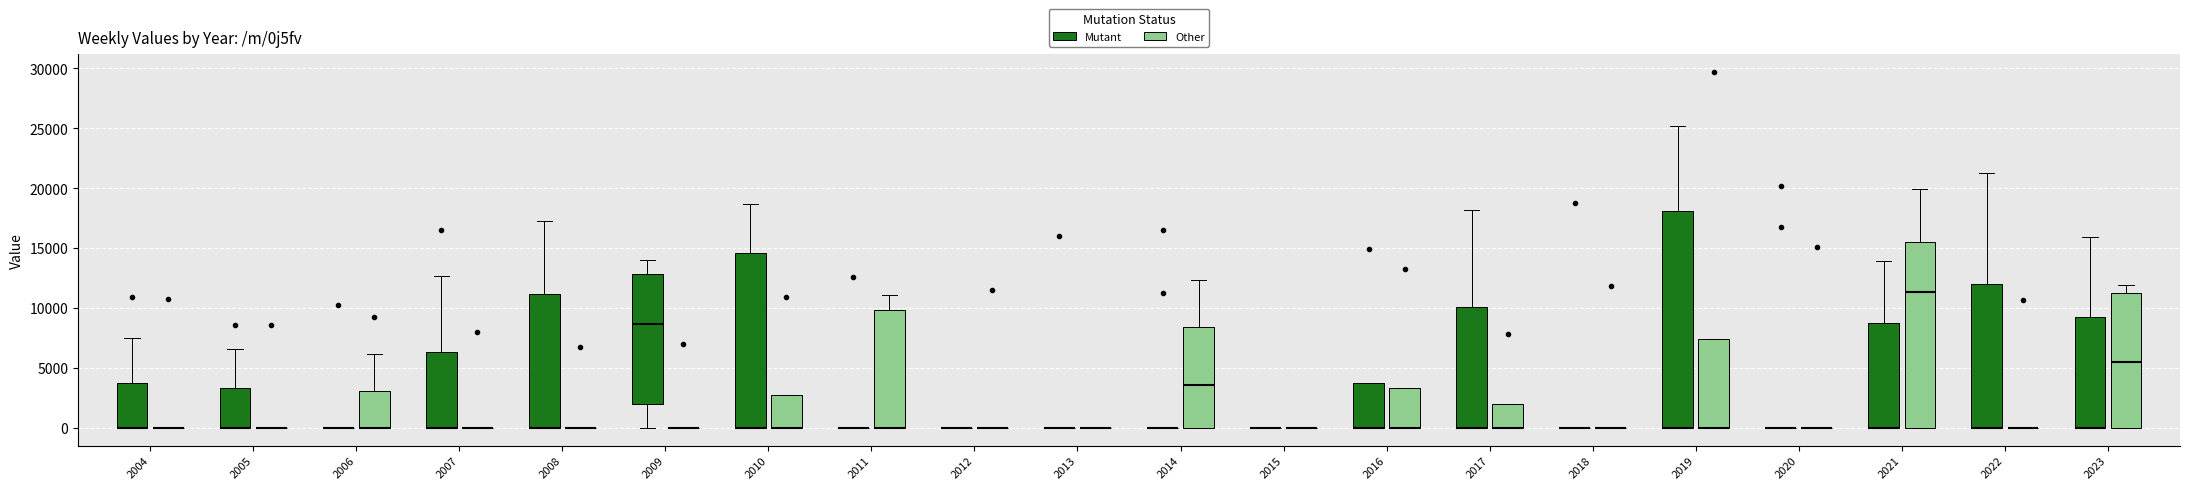

Reading left to right, read every box against the y-axis: the position of its median line, the range the box covers, and the ends of its whiskers. The values are not printed on the chart, so give them approximately, as read against the axis.

2004 (Mutant): median 0 (drawn on the box's lower edge), box 0 to 4000, whiskers 0 to 7500
2004 (Other): box collapsed to a line at 0, whiskers 0 to 0
2005 (Mutant): median 0 (drawn on the box's lower edge), box 0 to 3500, whiskers 0 to 6500
2005 (Other): box collapsed to a line at 0, whiskers 0 to 0
2006 (Mutant): box collapsed to a line at 0, whiskers 0 to 0
2006 (Other): median 0 (drawn on the box's lower edge), box 0 to 3000, whiskers 0 to 6000
2007 (Mutant): median 0 (drawn on the box's lower edge), box 0 to 6500, whiskers 0 to 12500
2007 (Other): box collapsed to a line at 0, whiskers 0 to 0
2008 (Mutant): median 0 (drawn on the box's lower edge), box 0 to 11000, whiskers 0 to 17500
2008 (Other): box collapsed to a line at 0, whiskers 0 to 0
2009 (Mutant): median 8500, box 2000 to 13000, whiskers 0 to 14000
2009 (Other): box collapsed to a line at 0, whiskers 0 to 0
2010 (Mutant): median 0 (drawn on the box's lower edge), box 0 to 14500, whiskers 0 to 18500
2010 (Other): median 0 (drawn on the box's lower edge), box 0 to 2500, whiskers 0 to 2500
2011 (Mutant): box collapsed to a line at 0, whiskers 0 to 0
2011 (Other): median 0 (drawn on the box's lower edge), box 0 to 10000, whiskers 0 to 11000
2012 (Mutant): box collapsed to a line at 0, whiskers 0 to 0
2012 (Other): box collapsed to a line at 0, whiskers 0 to 0
2013 (Mutant): box collapsed to a line at 0, whiskers 0 to 0
2013 (Other): box collapsed to a line at 0, whiskers 0 to 0
2014 (Mutant): box collapsed to a line at 0, whiskers 0 to 0
2014 (Other): median 3500, box 0 to 8500, whiskers 0 to 12500
2015 (Mutant): box collapsed to a line at 0, whiskers 0 to 0
2015 (Other): box collapsed to a line at 0, whiskers 0 to 0
2016 (Mutant): median 0 (drawn on the box's lower edge), box 0 to 3500, whiskers 0 to 3500
2016 (Other): median 0 (drawn on the box's lower edge), box 0 to 3500, whiskers 0 to 3500
2017 (Mutant): median 0 (drawn on the box's lower edge), box 0 to 10000, whiskers 0 to 18000
2017 (Other): median 0 (drawn on the box's lower edge), box 0 to 2000, whiskers 0 to 2000
2018 (Mutant): box collapsed to a line at 0, whiskers 0 to 0
2018 (Other): box collapsed to a line at 0, whiskers 0 to 0
2019 (Mutant): median 0 (drawn on the box's lower edge), box 0 to 18000, whiskers 0 to 25000
2019 (Other): median 0 (drawn on the box's lower edge), box 0 to 7500, whiskers 0 to 7500
2020 (Mutant): box collapsed to a line at 0, whiskers 0 to 0
2020 (Other): box collapsed to a line at 0, whiskers 0 to 0
2021 (Mutant): median 0 (drawn on the box's lower edge), box 0 to 8500, whiskers 0 to 14000
2021 (Other): median 11500, box 0 to 15500, whiskers 0 to 20000
2022 (Mutant): median 0 (drawn on the box's lower edge), box 0 to 12000, whiskers 0 to 21500
2022 (Other): box collapsed to a line at 0, whiskers 0 to 0
2023 (Mutant): median 0 (drawn on the box's lower edge), box 0 to 9000, whiskers 0 to 16000
2023 (Other): median 5500, box 0 to 11000, whiskers 0 to 12000